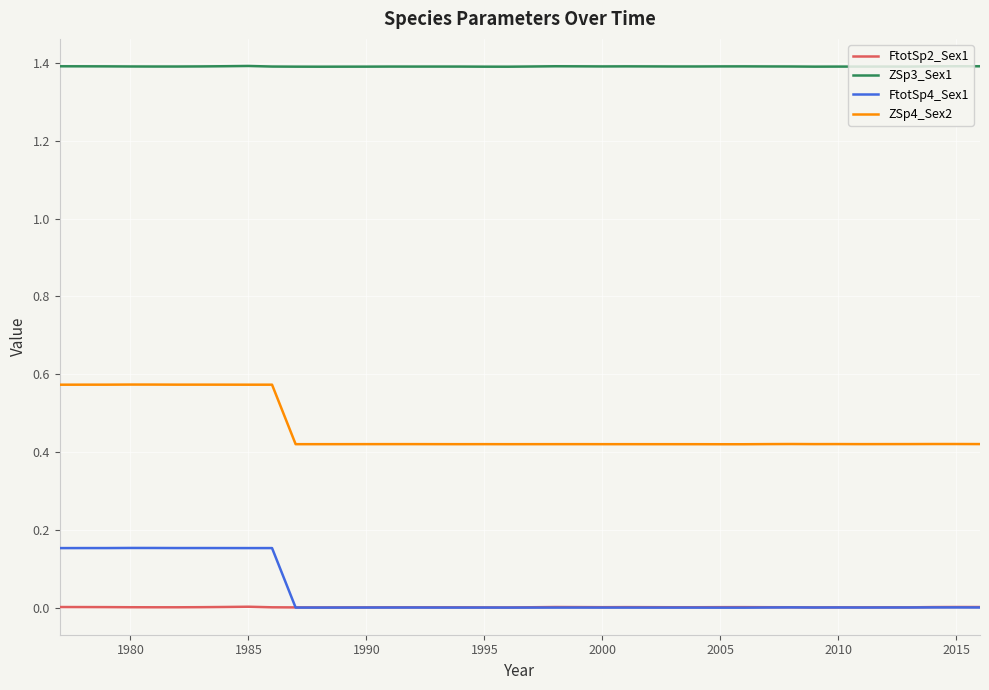

Does the chart display data point markers on the line(s)?

No